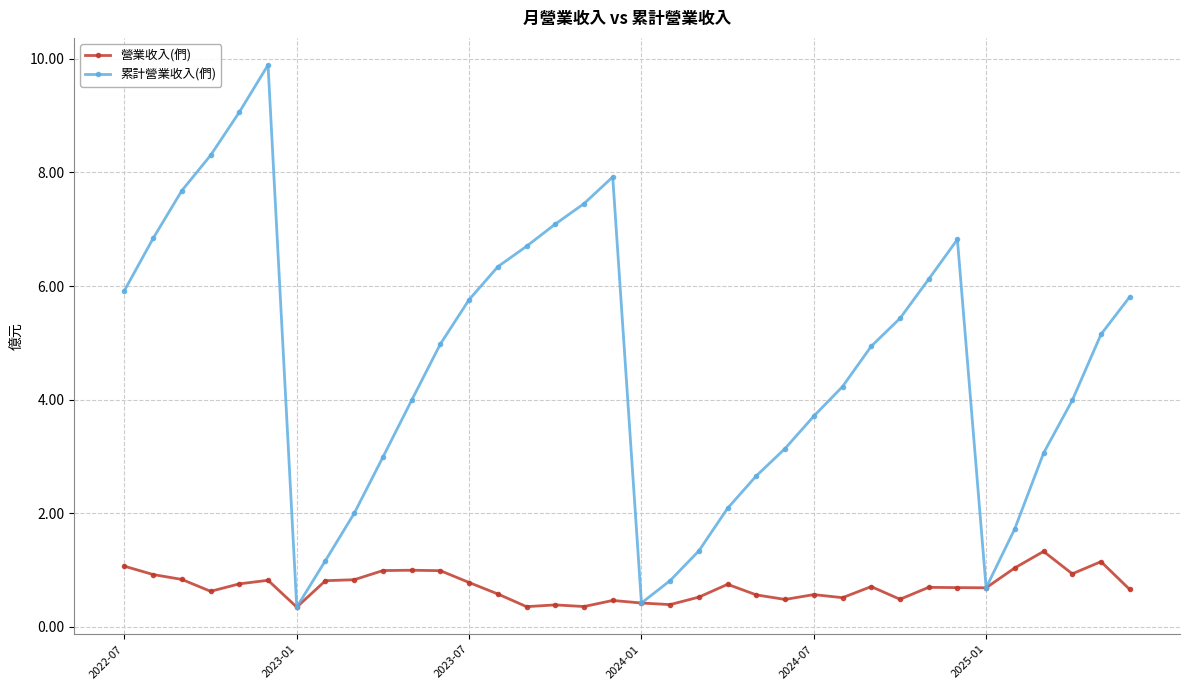

Rank the series by their maximum value, from highest to lowest.

累計營業收入(們), 營業收入(們)